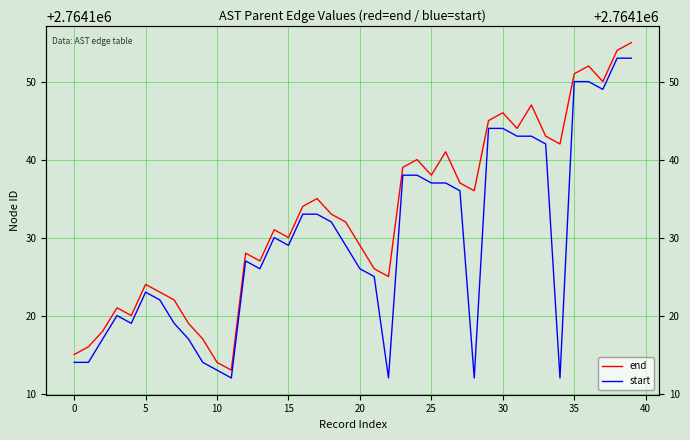

Which category has the highest value in the start series?

38